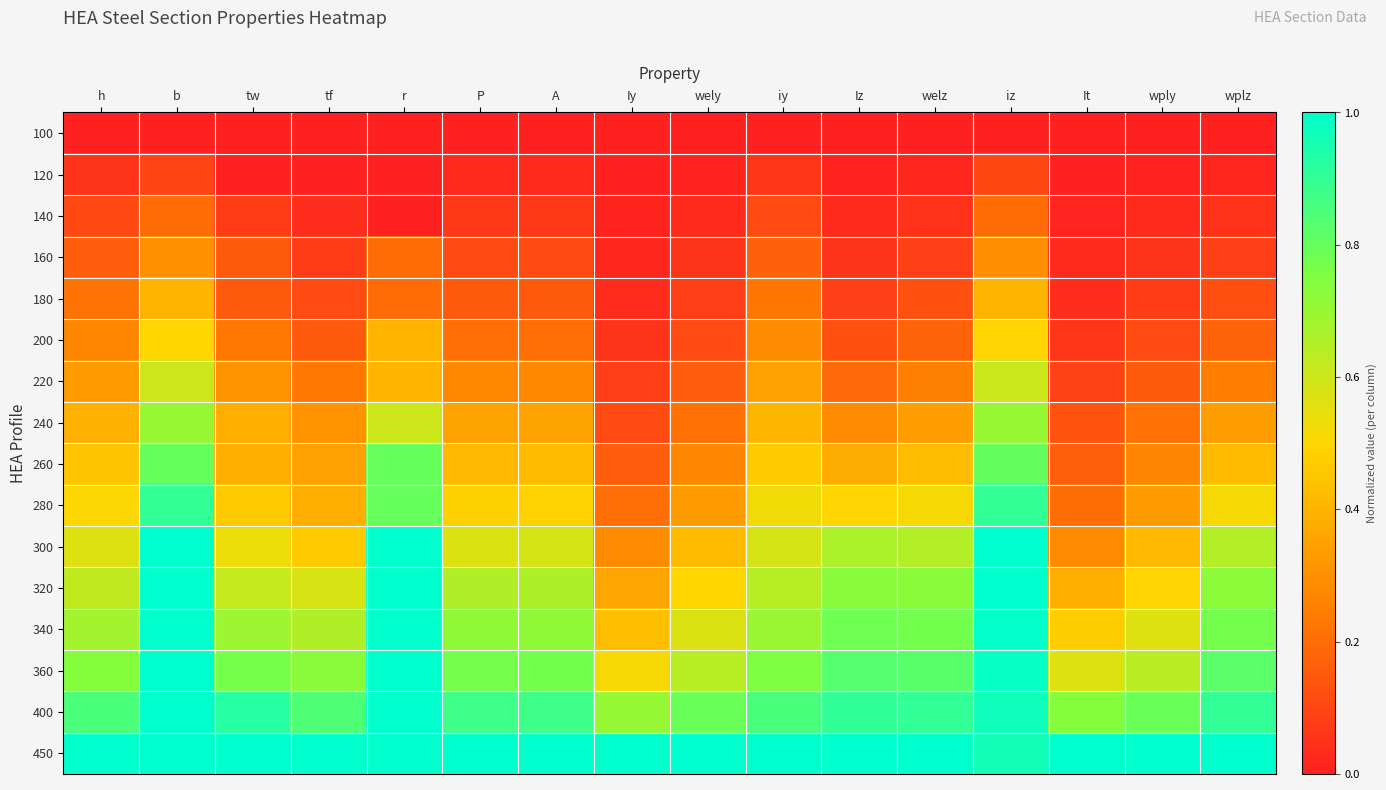

At which category is the sum across all series the highest?

b